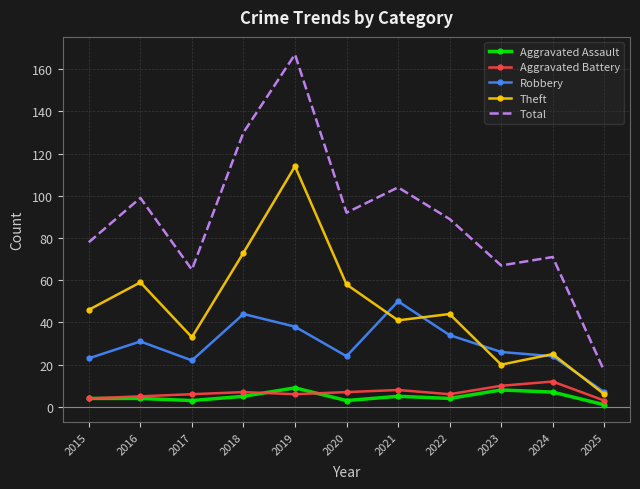

How many Aggravated Assault values are between 3 and 7?

8